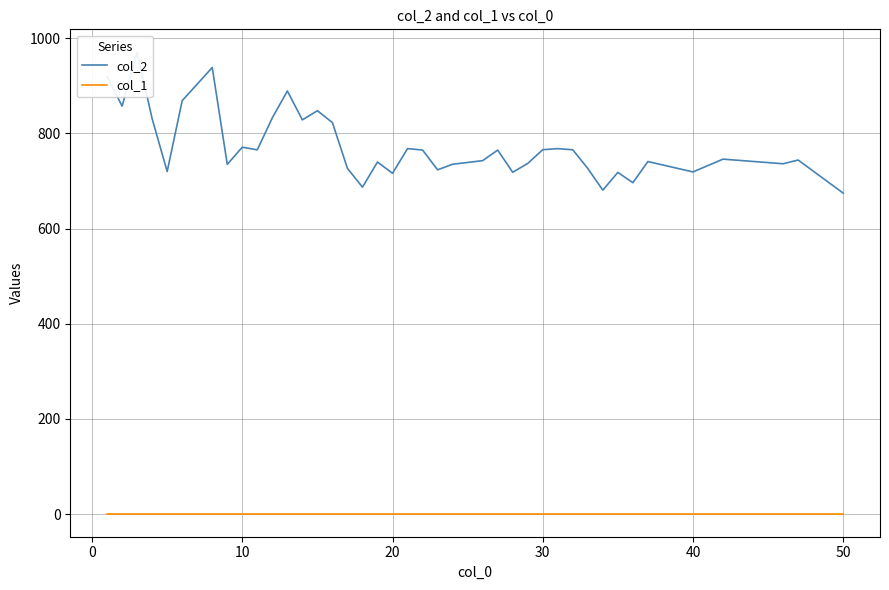

True or false: col_1 and col_2 cross at least once.

False